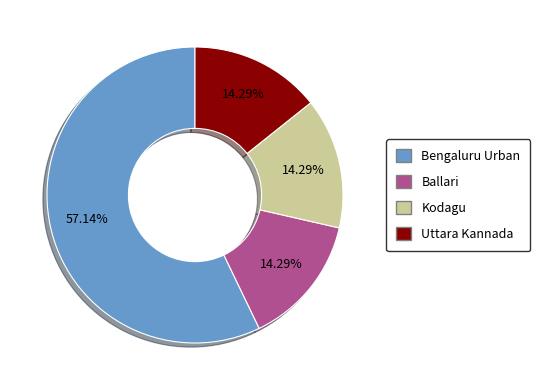

Does any single category account for the majority?

Yes